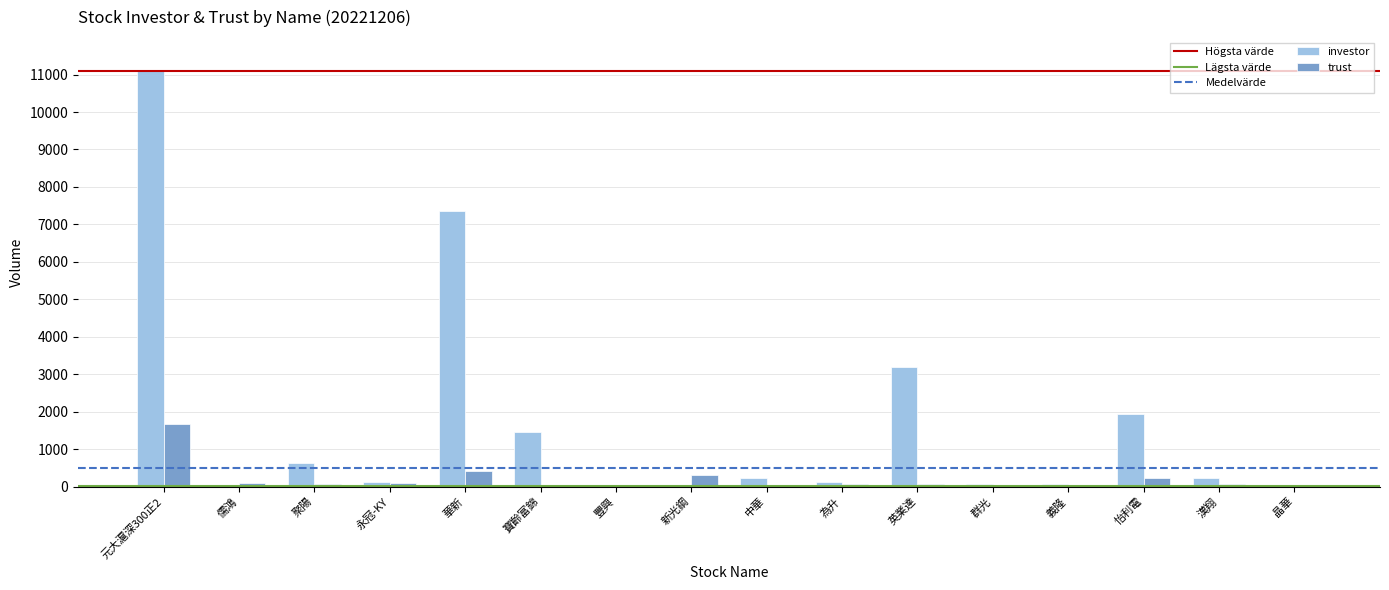

Between 元大滬深300正2 and 華新, which series saw the biggest shift?

investor